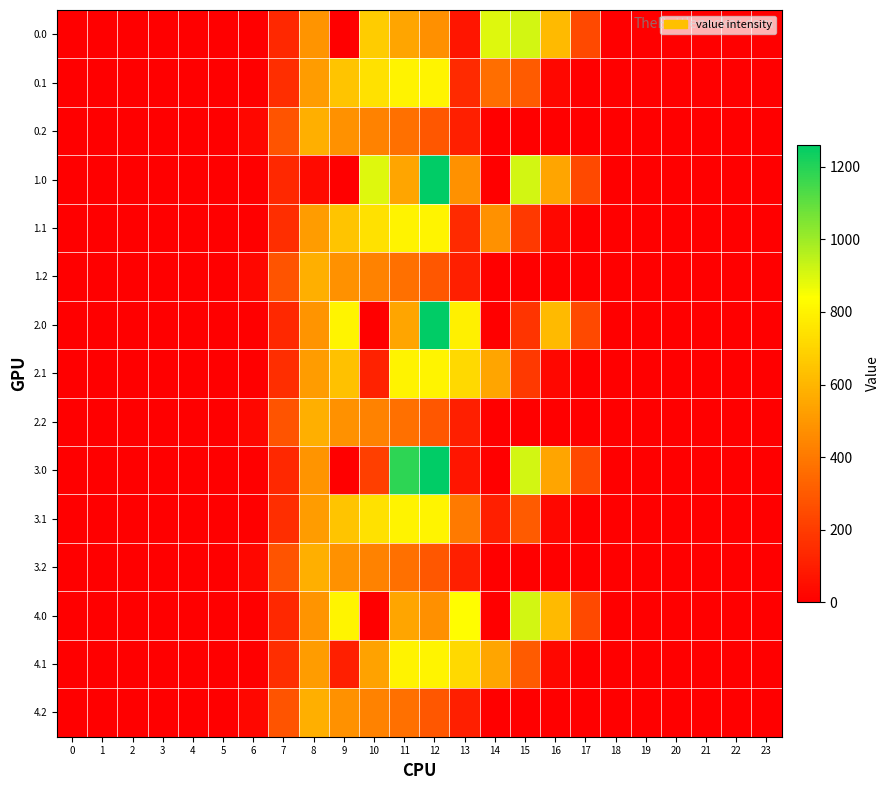

At how many categories does at least one series exceed 389?

9